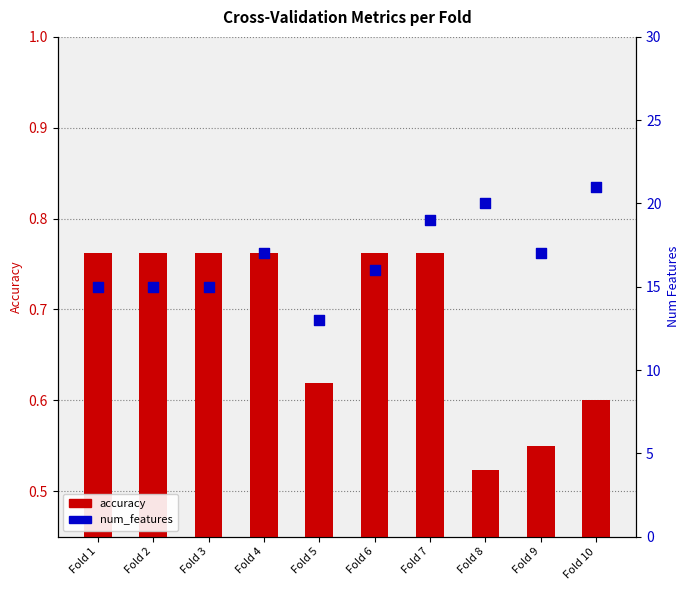

Which series has the largest total across all categories?

num_features